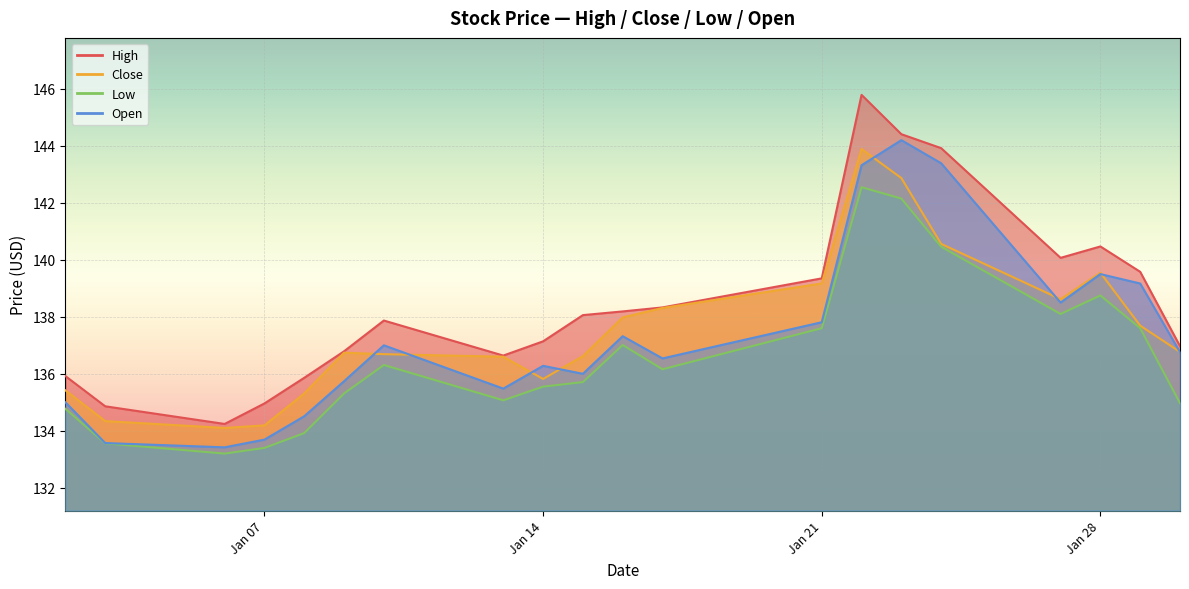

What is the difference between the highest and lowest values at Jan 28?

1.7